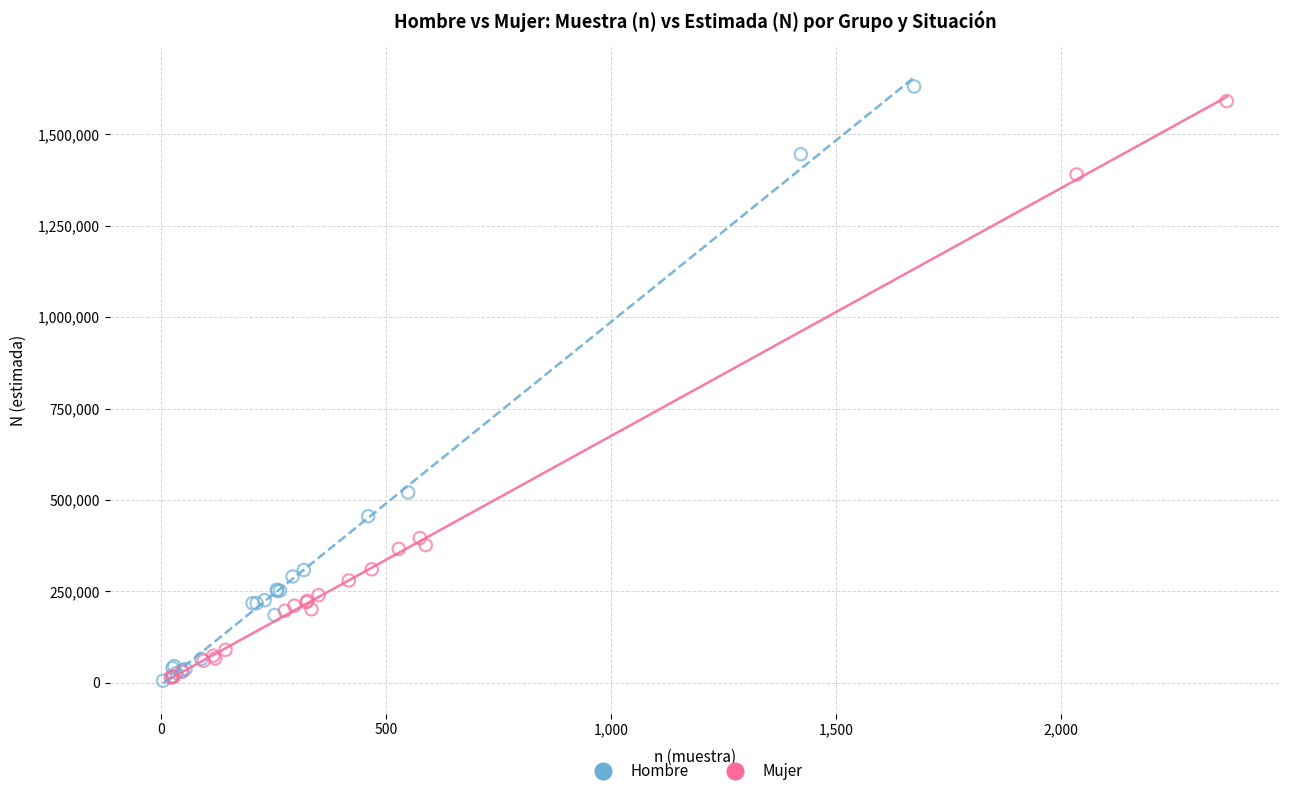

Which series has the largest Y range (max minus min)?

Hombre